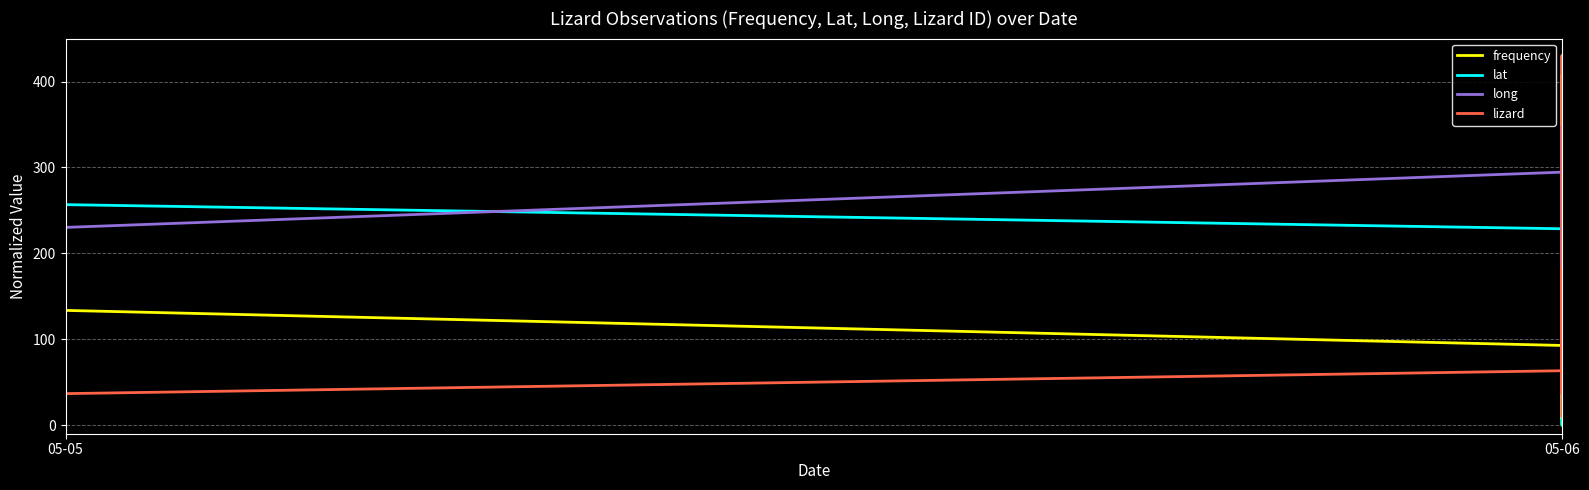

In long, how many points are lower than both neighbors (excluding endpoints)?

5